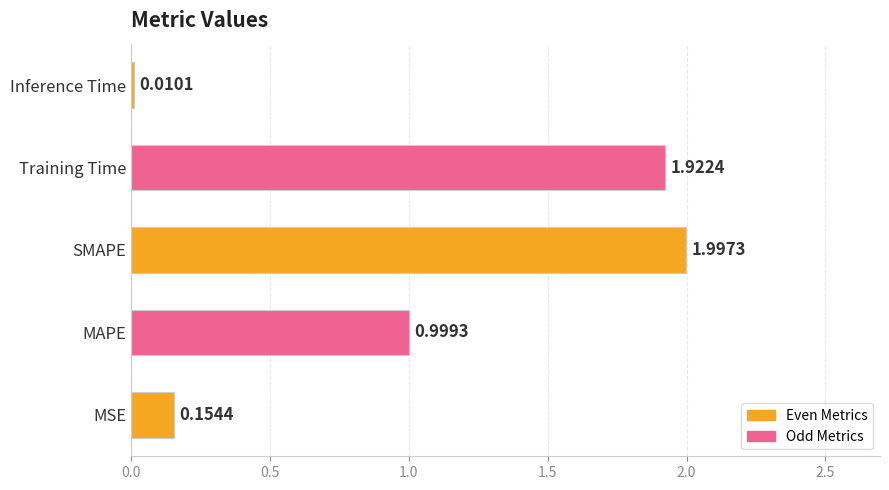

List the labels in order of value, largest first.

SMAPE, Training Time, MAPE, MSE, Inference Time